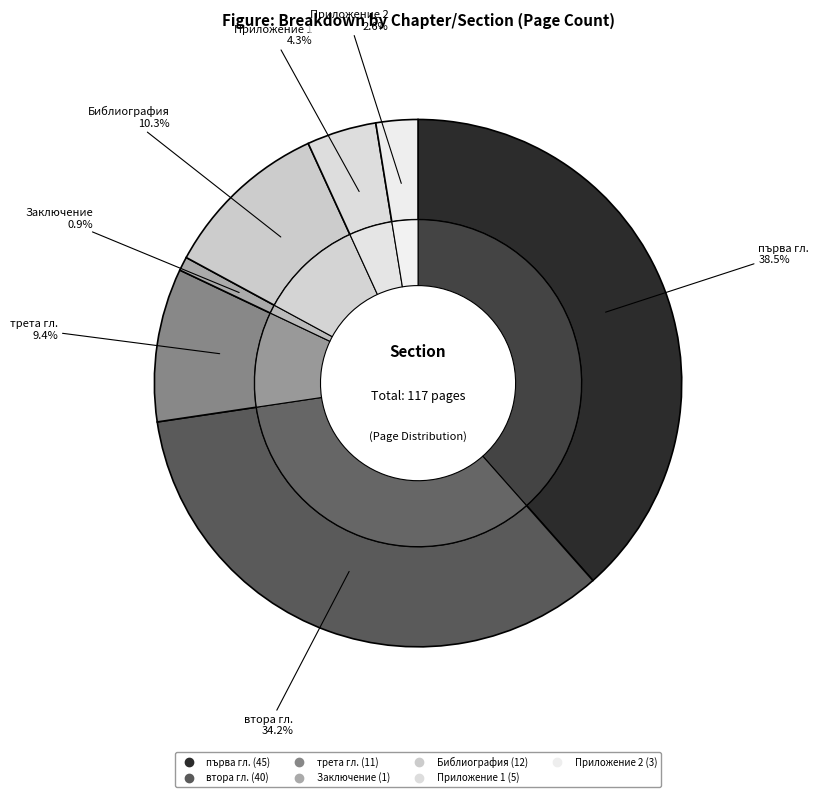

What is the ratio of the value at Библиография to the value at втора гл.?

0.3